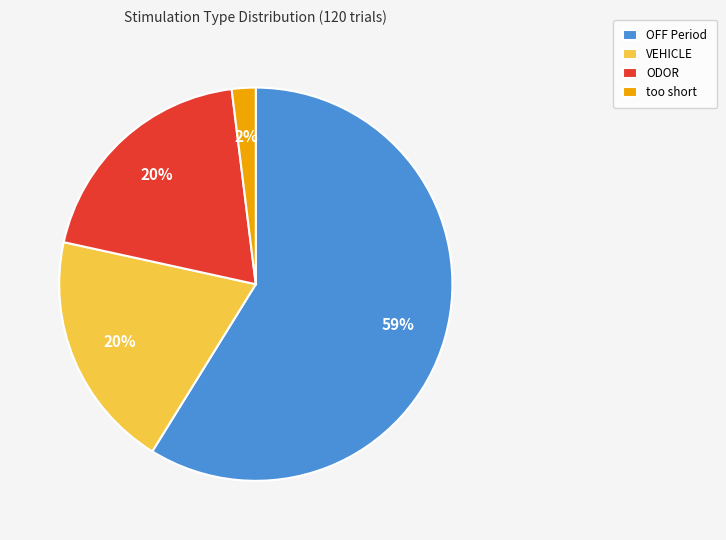

How many slices are in this pie chart?

4